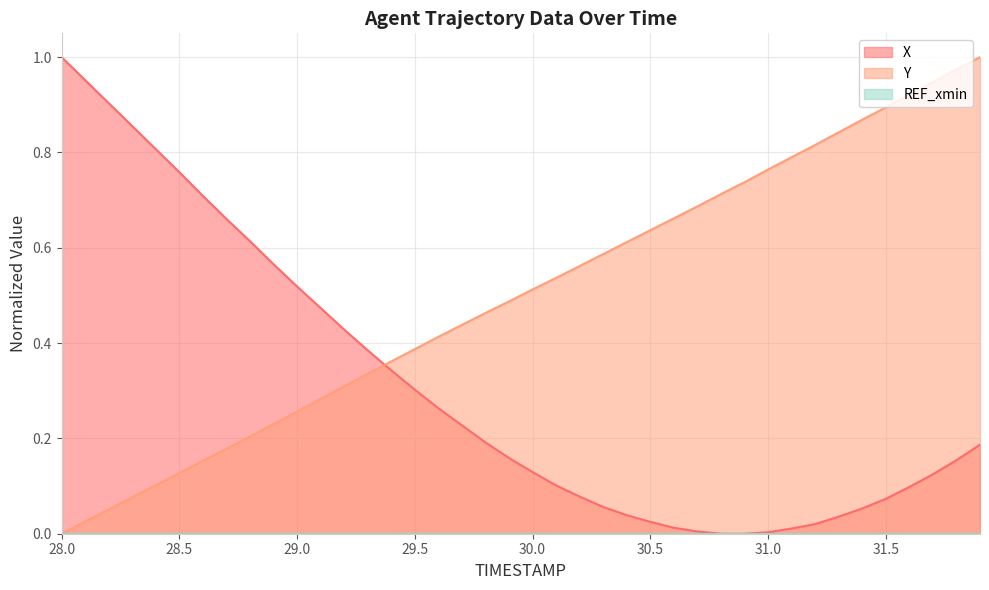

What is the approximate value of X at 29.5?

0.3